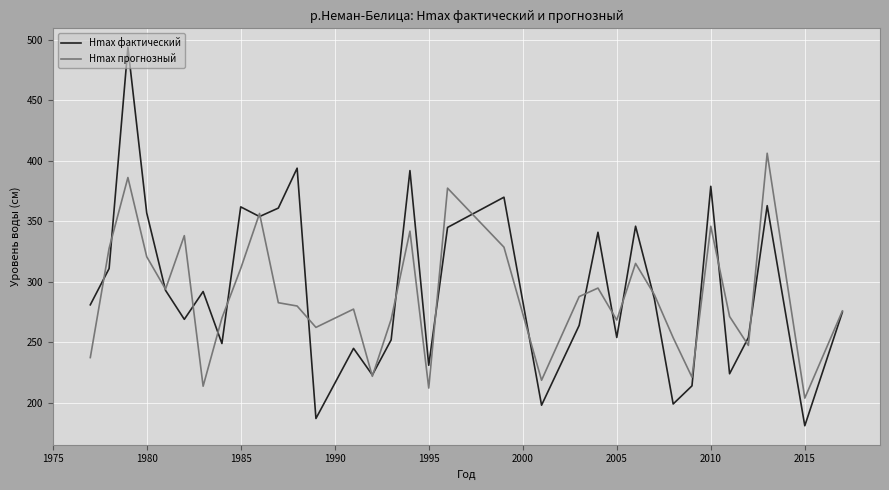

Which series has the largest range (max minus min)?

Hmax фактический